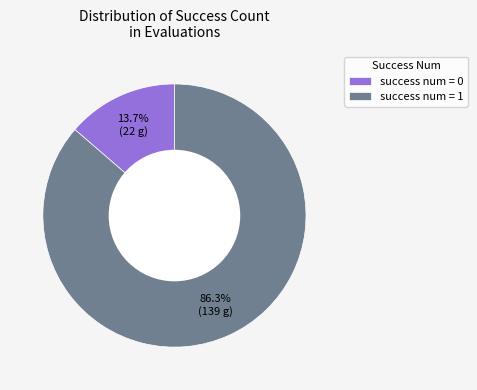

To the nearest percent, what is the average slice percentage?

50%